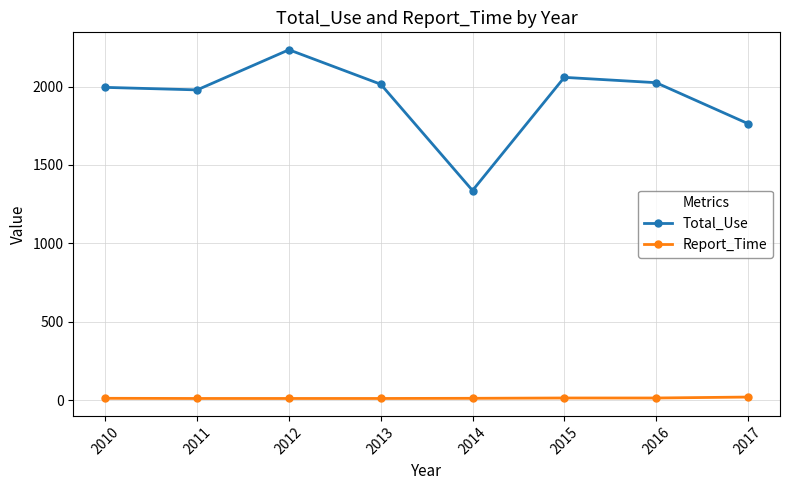

True or false: Report_Time and Total_Use cross at least once.

False